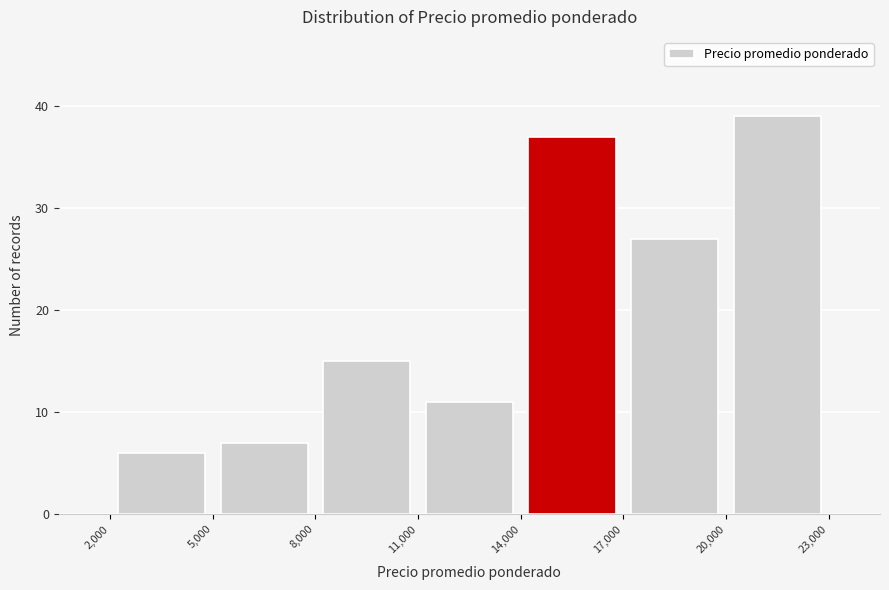

Reading left to right, transcribe this chart: for each bar, give the range it covers on the x-axis and its height. The values are not printed on the chart, so give them approximately, as read against the axis.

2,000 to 5,000: 6
5,000 to 8,000: 7
8,000 to 11,000: 15
11,000 to 14,000: 11
14,000 to 17,000: 37
17,000 to 20,000: 27
20,000 to 23,000: 39